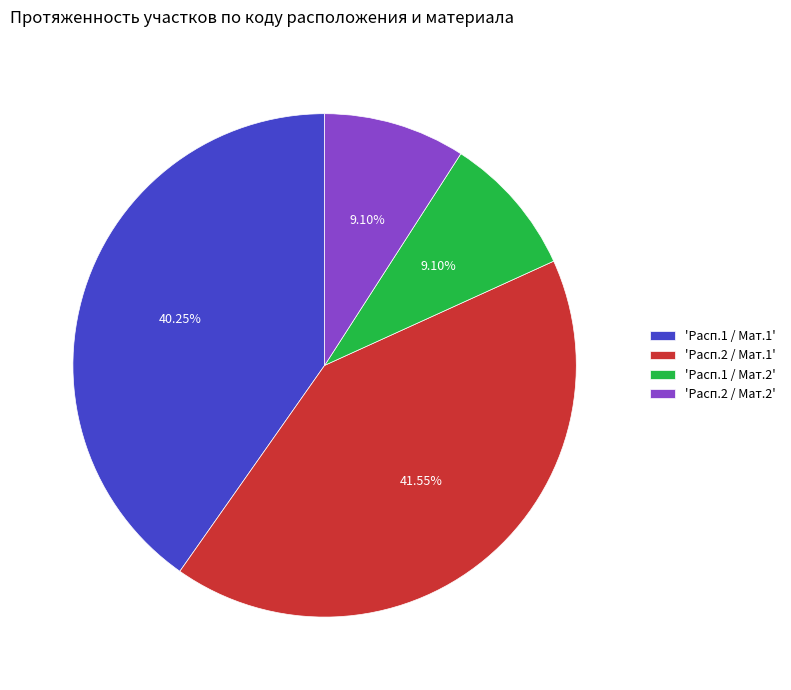

Between 'Расп.1 / Мат.1' and 'Расп.1 / Мат.2', which is larger?

'Расп.1 / Мат.1'